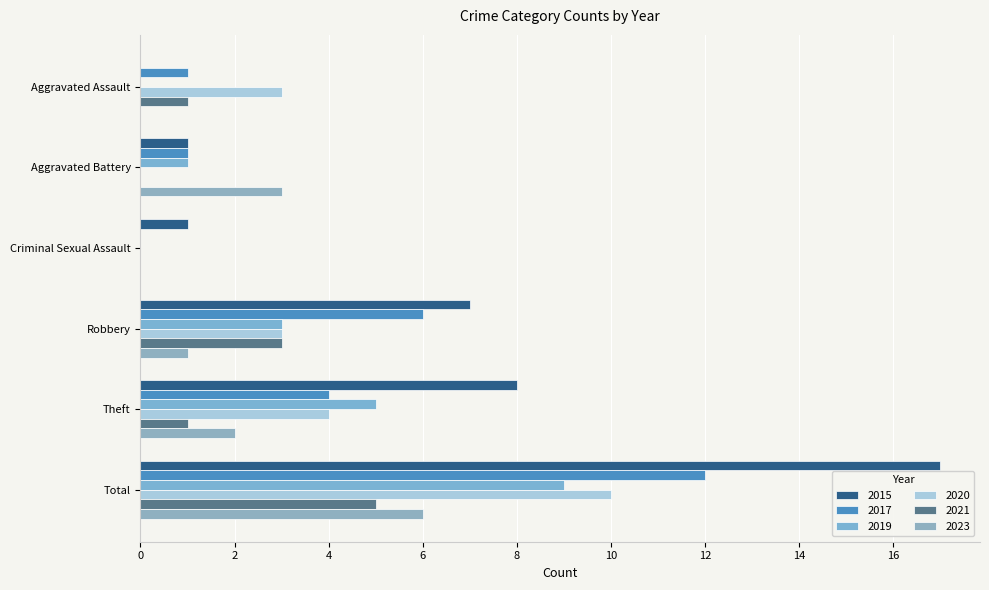

Reading right to left, transcribe all the data shown in this chart.

2015: Total=17	Theft=8	Robbery=7	Criminal Sexual Assault=1	Aggravated Battery=1	Aggravated Assault=0
2017: Total=12	Theft=4	Robbery=6	Criminal Sexual Assault=0	Aggravated Battery=1	Aggravated Assault=1
2019: Total=9	Theft=5	Robbery=3	Criminal Sexual Assault=0	Aggravated Battery=1	Aggravated Assault=0
2020: Total=10	Theft=4	Robbery=3	Criminal Sexual Assault=0	Aggravated Battery=0	Aggravated Assault=3
2021: Total=5	Theft=1	Robbery=3	Criminal Sexual Assault=0	Aggravated Battery=0	Aggravated Assault=1
2023: Total=6	Theft=2	Robbery=1	Criminal Sexual Assault=0	Aggravated Battery=3	Aggravated Assault=0